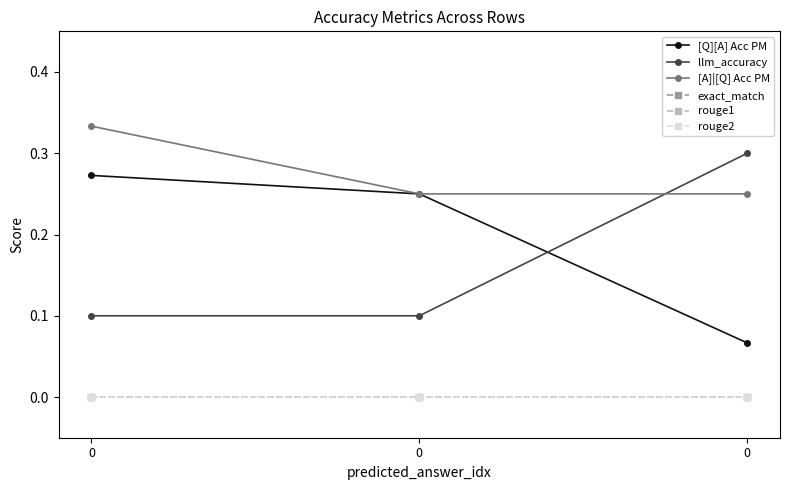

How many lines are shown in the chart?

6